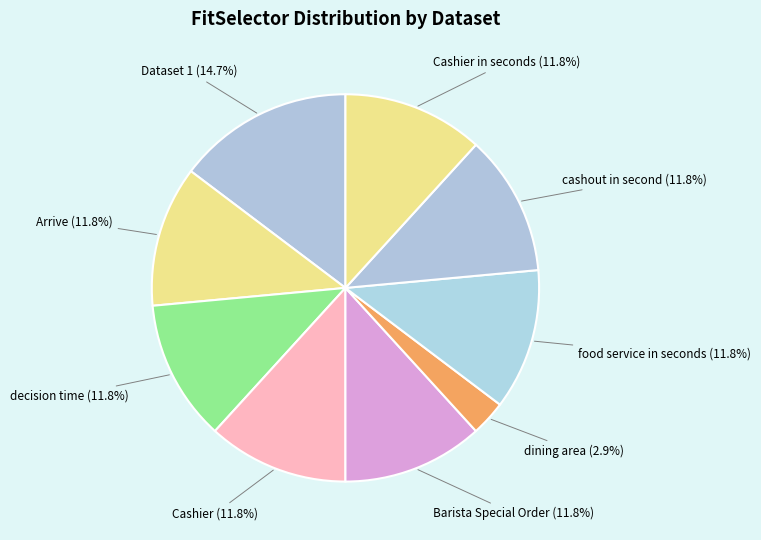

How many slices are in this pie chart?

9